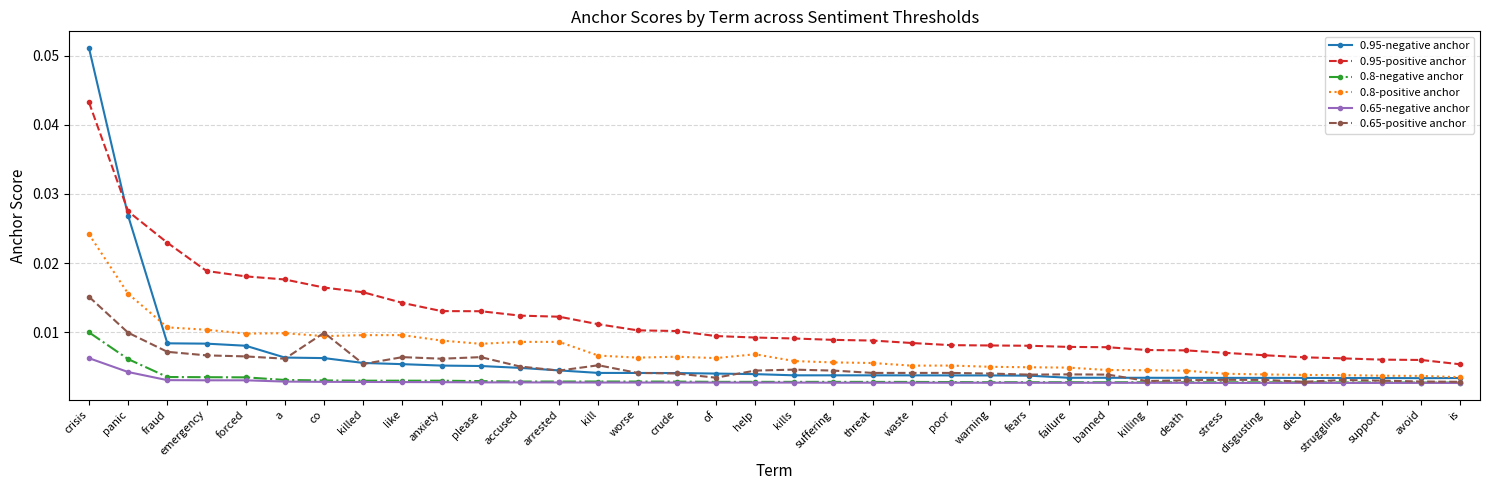

Which category has the highest value across all series?

crisis